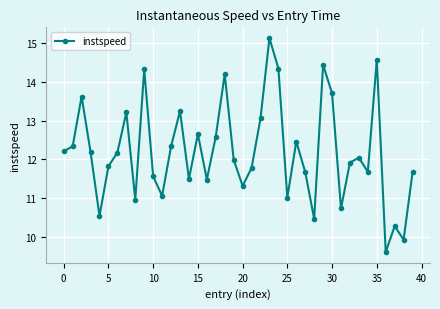

What is the difference between the maximum and minimum values?

5.5